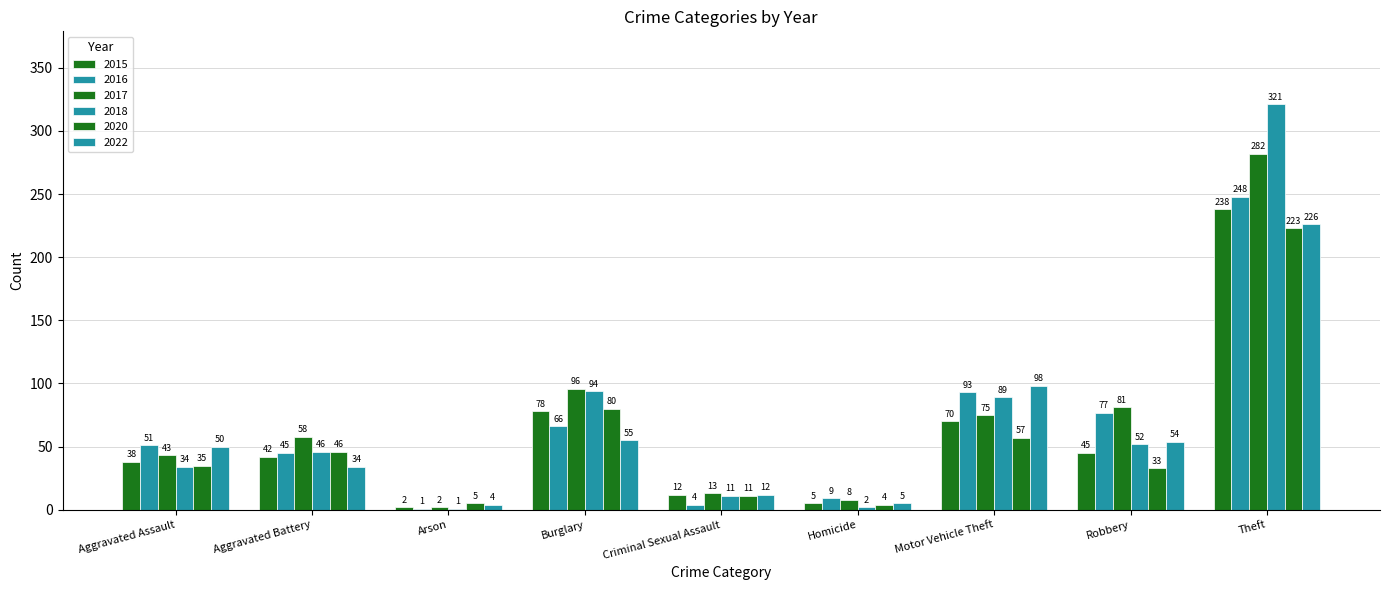

How many series are shown in this chart?

6